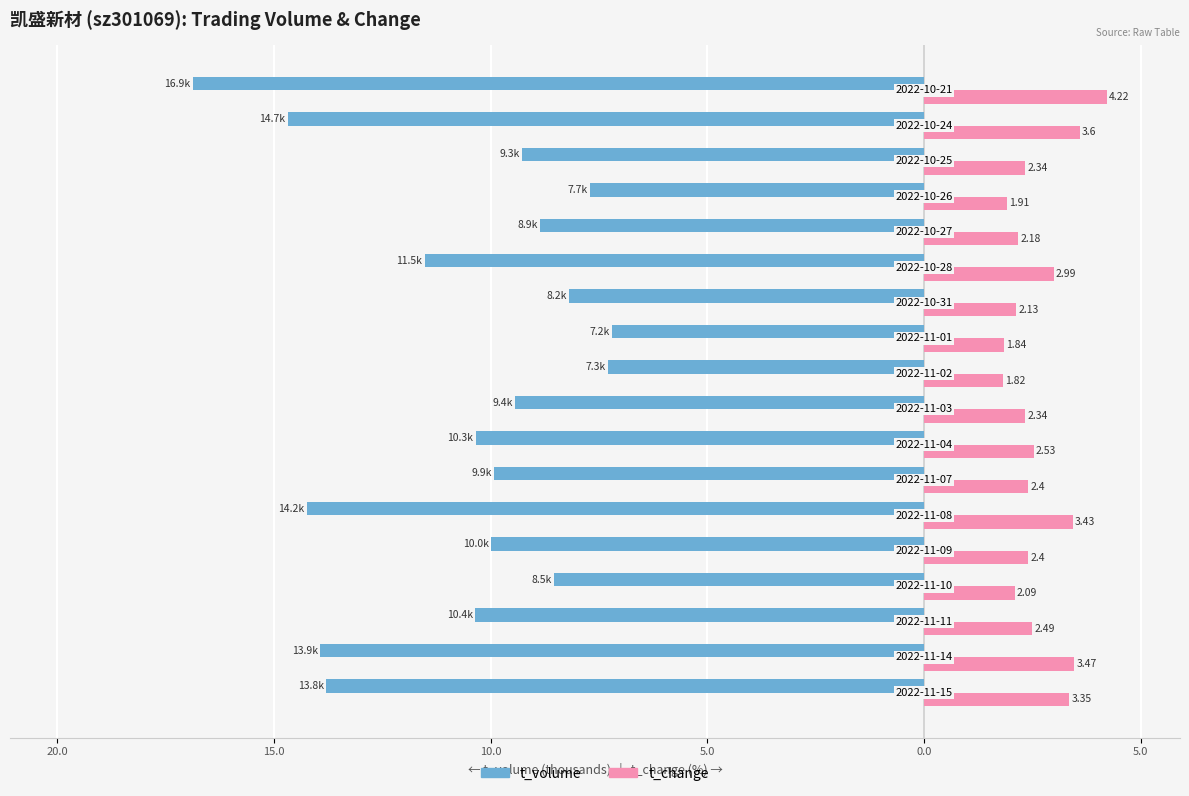

Count the number of data series in this chart.

2